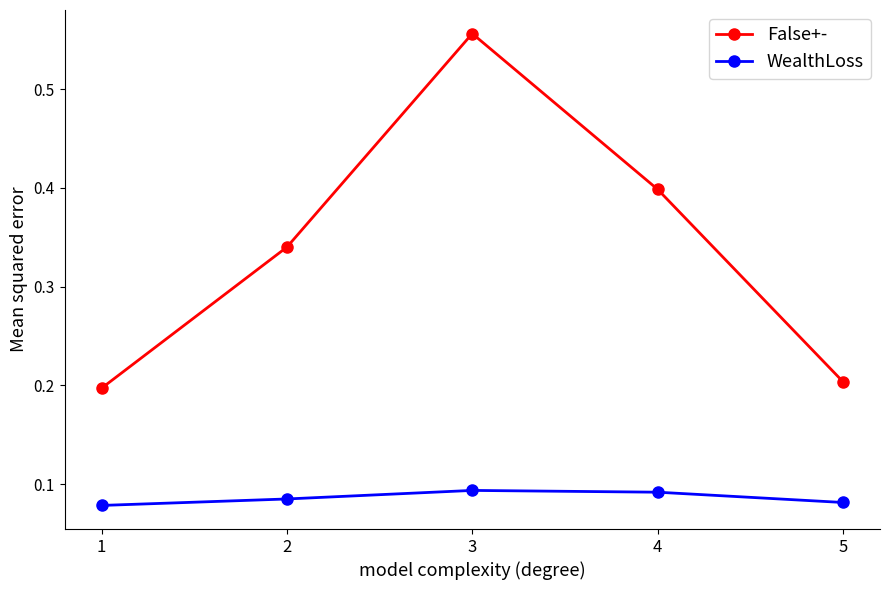

Which series has the largest range (max minus min)?

False+-